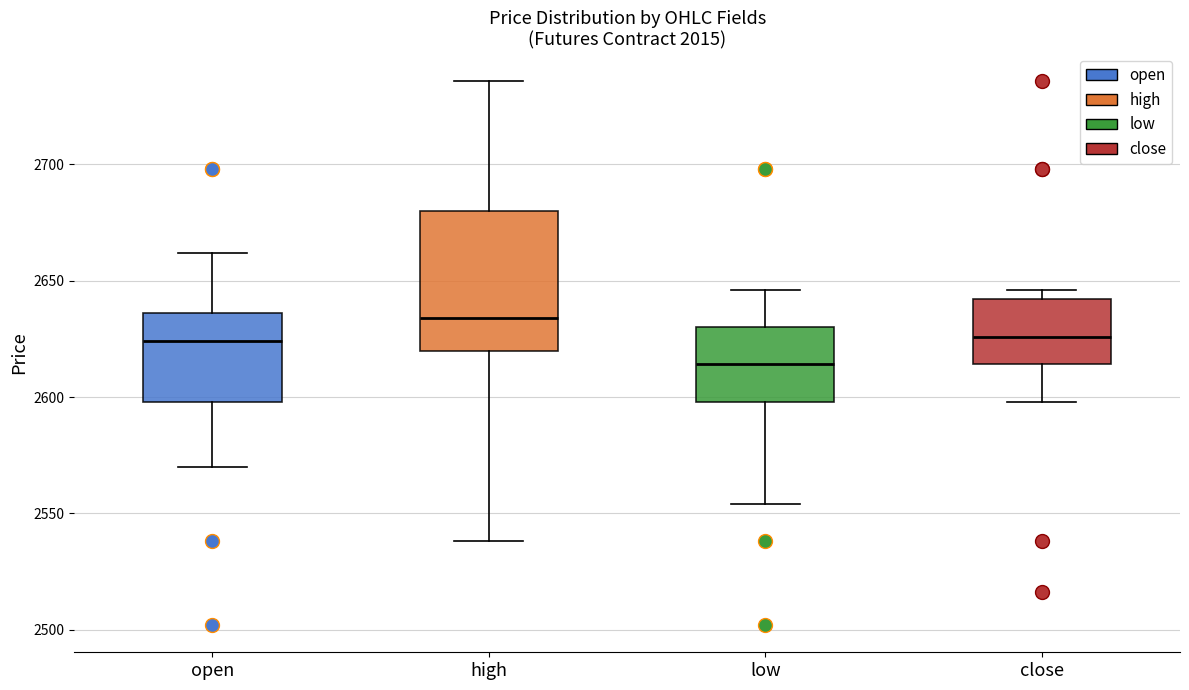

Reading left to right, transcribe this box plot: for each box, give where its median line is, the range the box spans, and where its two whiskers end, as read against the y-axis. The values are not printed on the chart, so give them approximately, as read against the axis.

open: median 2625, box 2600 to 2635, whiskers 2570 to 2660
high: median 2635, box 2620 to 2680, whiskers 2540 to 2735
low: median 2615, box 2600 to 2630, whiskers 2555 to 2645
close: median 2625, box 2615 to 2640, whiskers 2600 to 2645